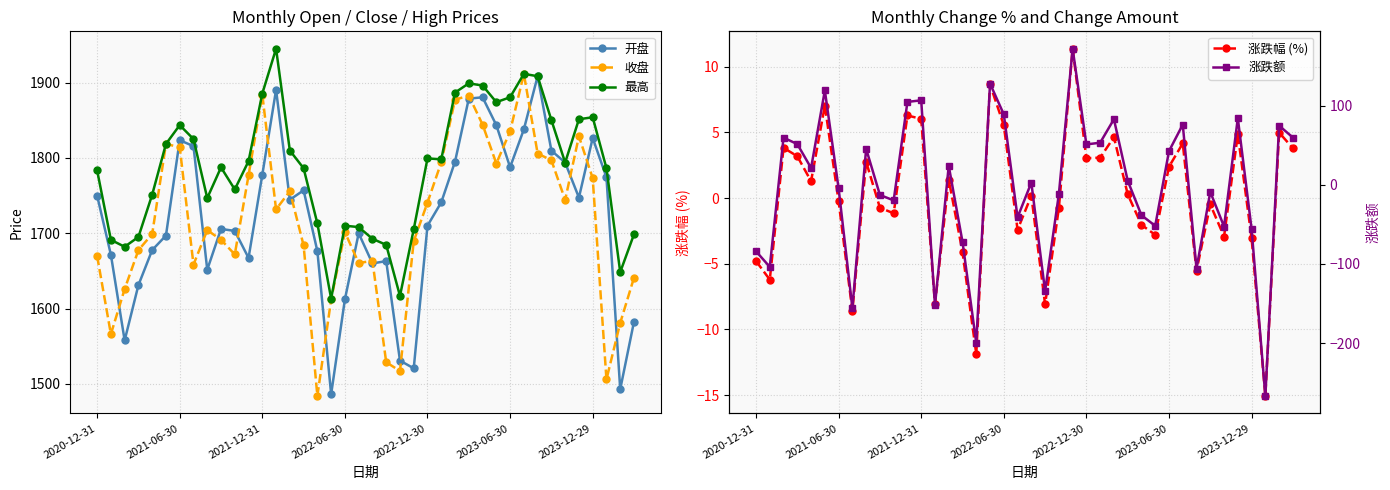

What is the spread (max minus min) of values at 38?

1643.4